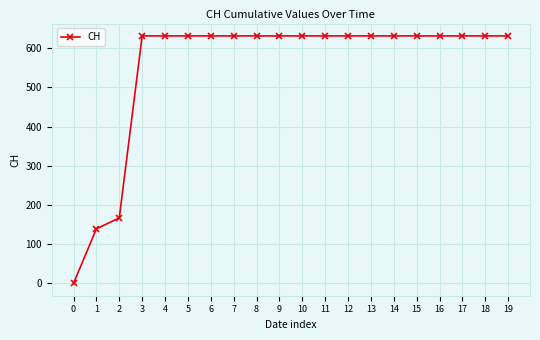

What is the value of the 10th point from the left?

631